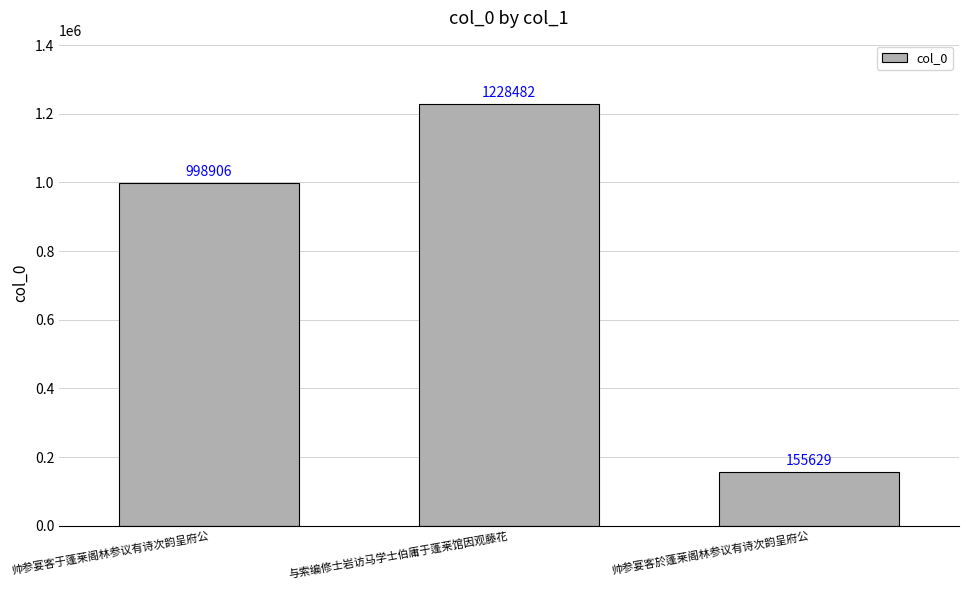

Reading left to right, what are all the values shown in this chart?

998906	1228482	155629